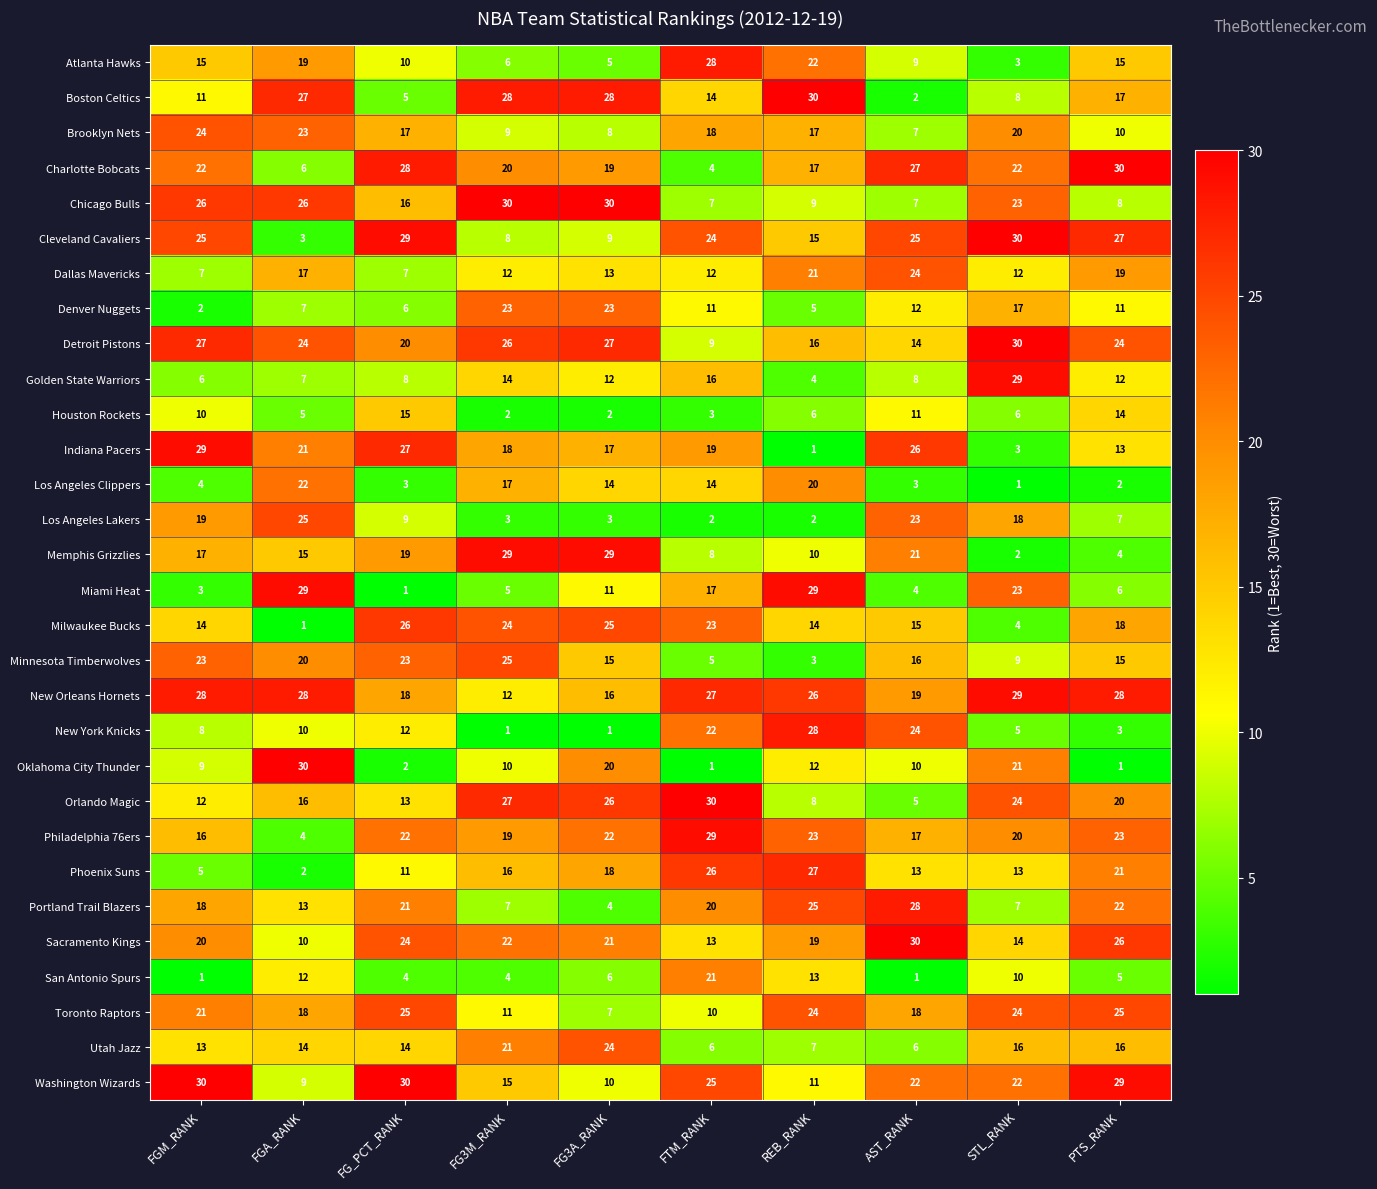

Which series has the widest spread of values?

Oklahoma City Thunder